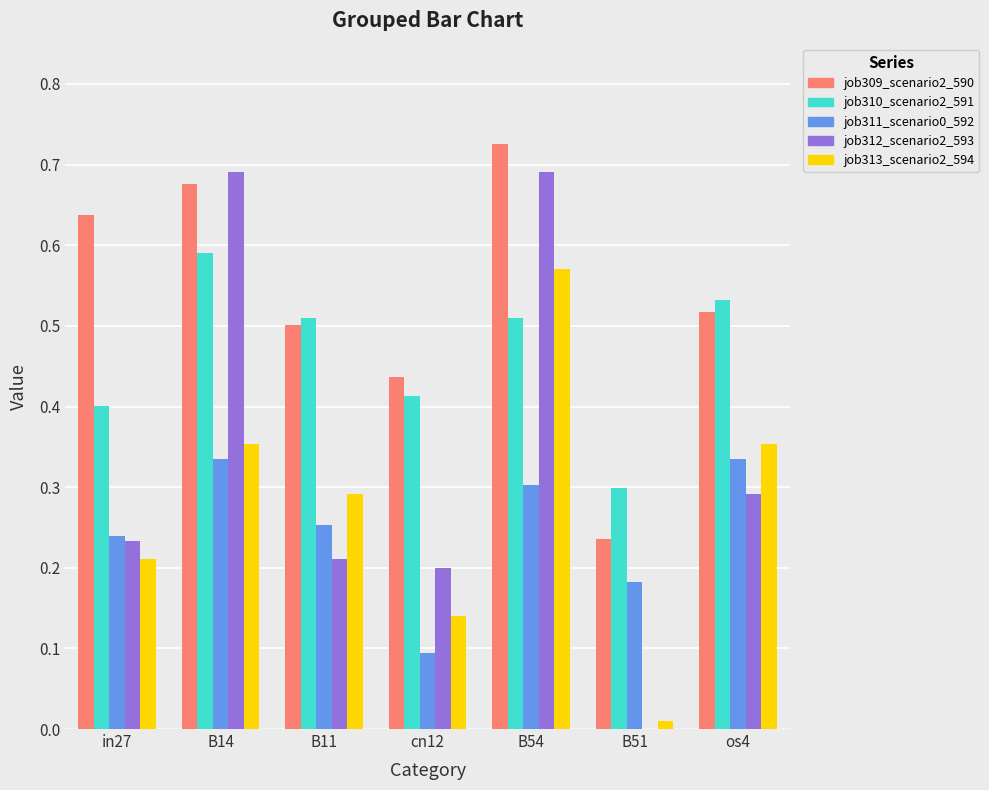

How many job310_scenario2_591 values are between 0 and 1?

7